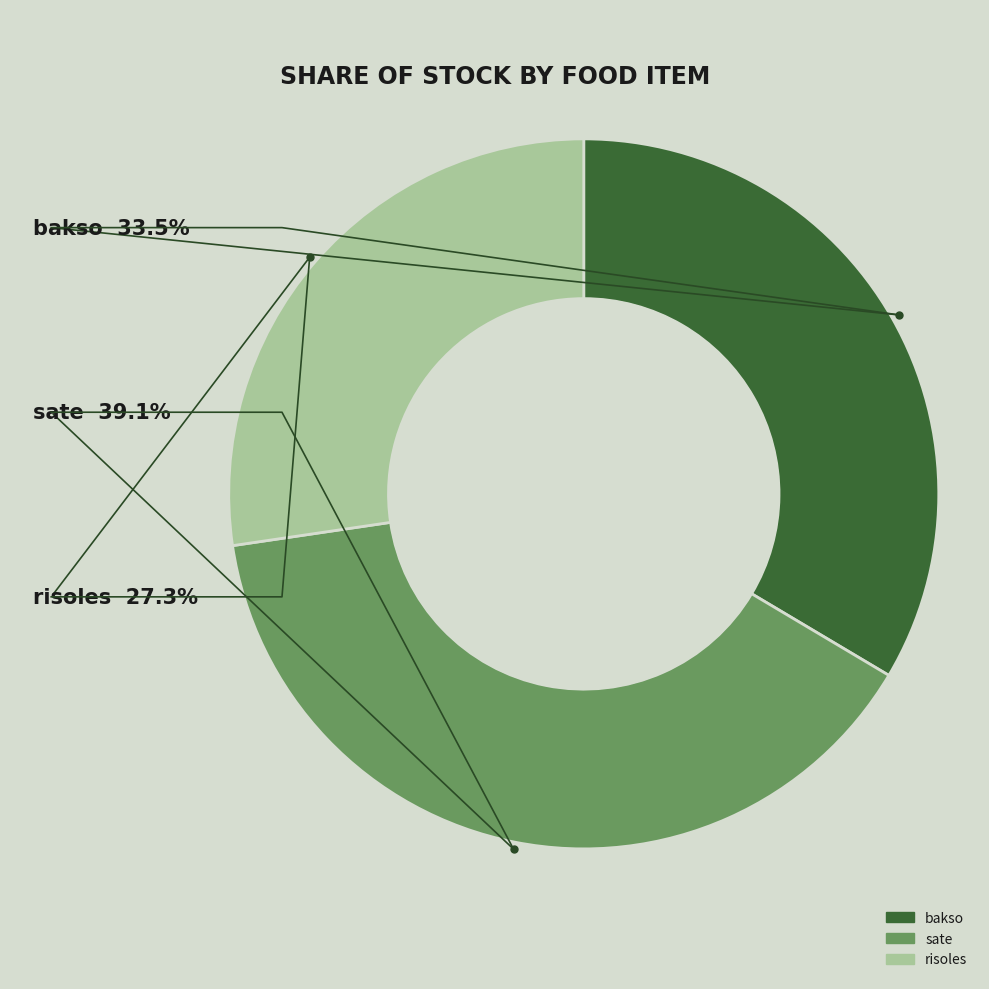

Which slice is the largest?

sate